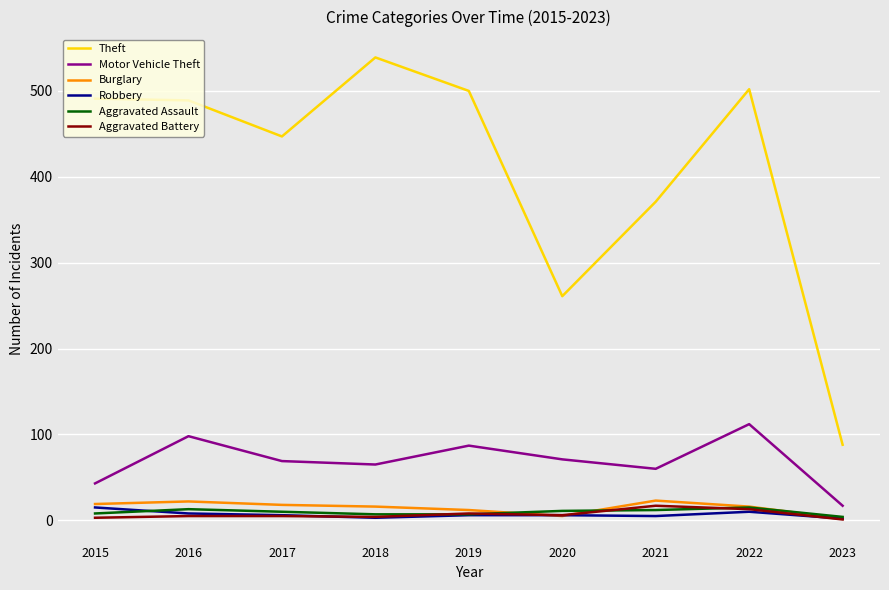

Does the chart display data point markers on the line(s)?

No